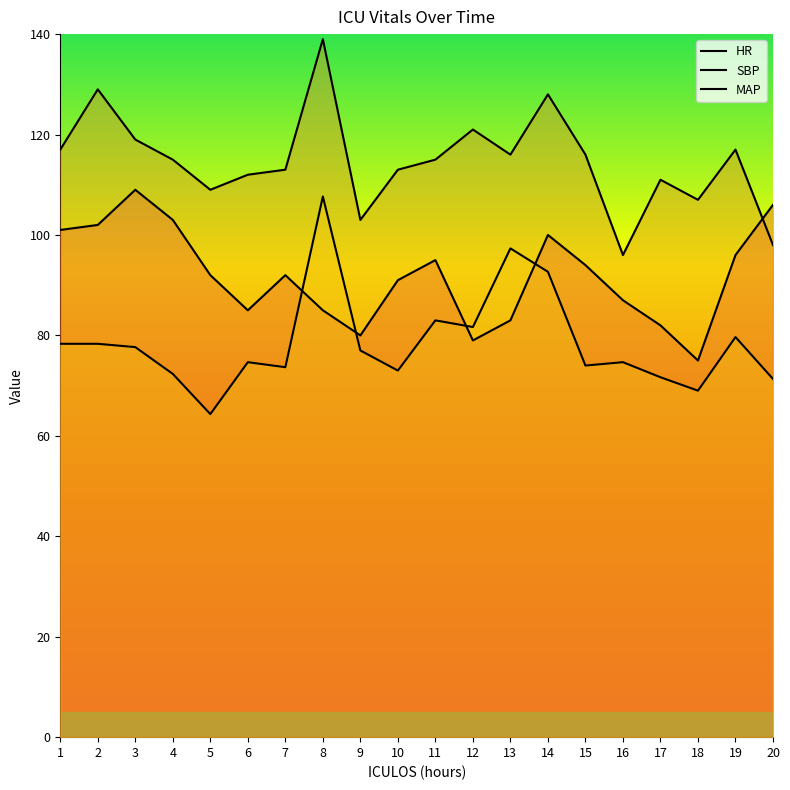

Is it true that HR equals 144.3 at 13?

False